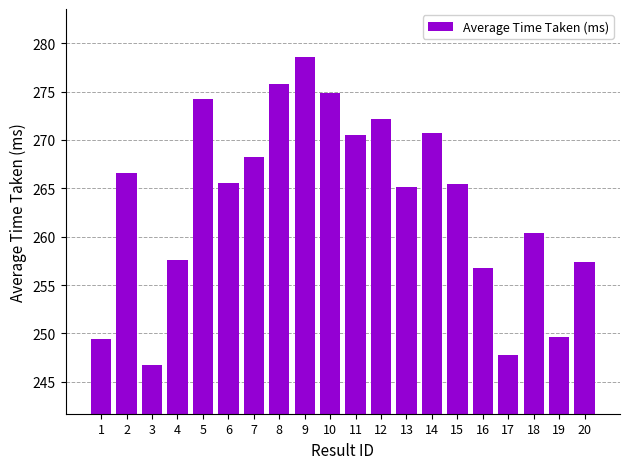

How many data points does each series have?

20